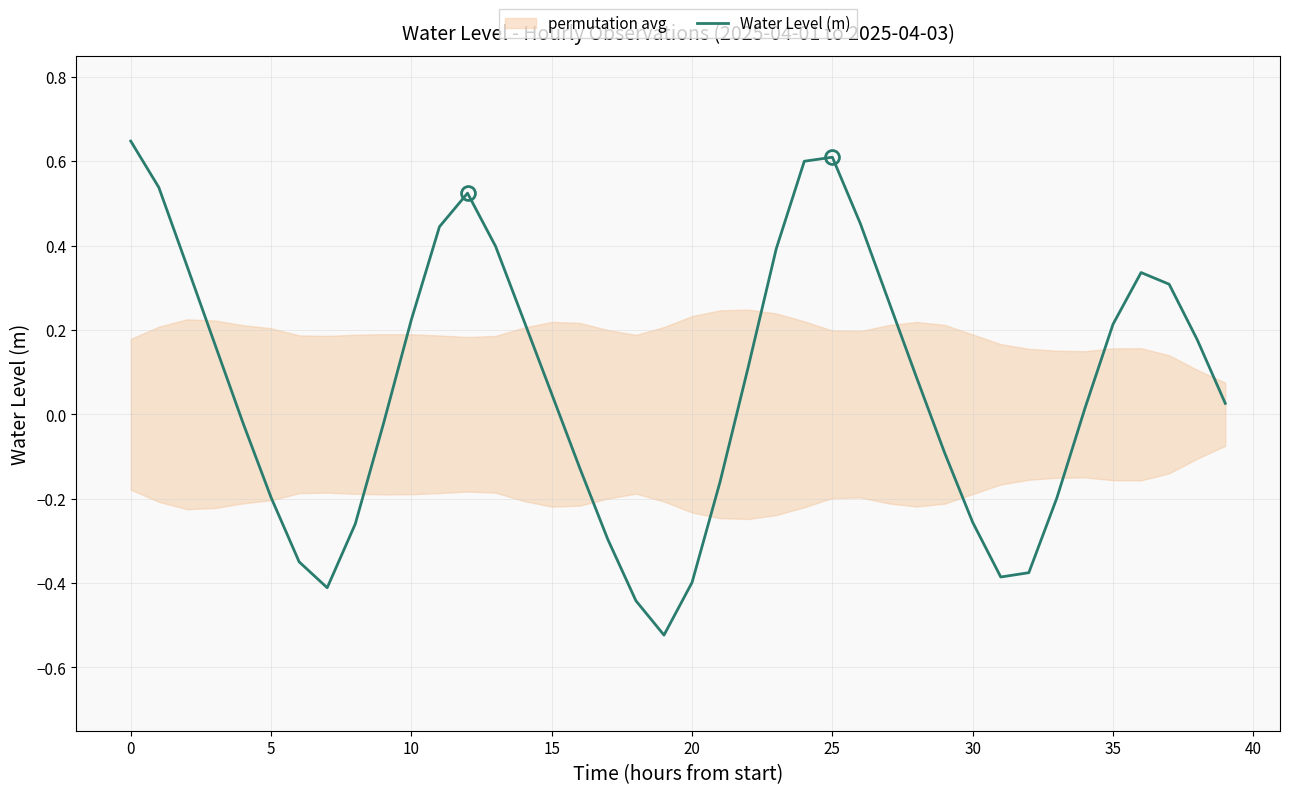

What is the average value?

0.1